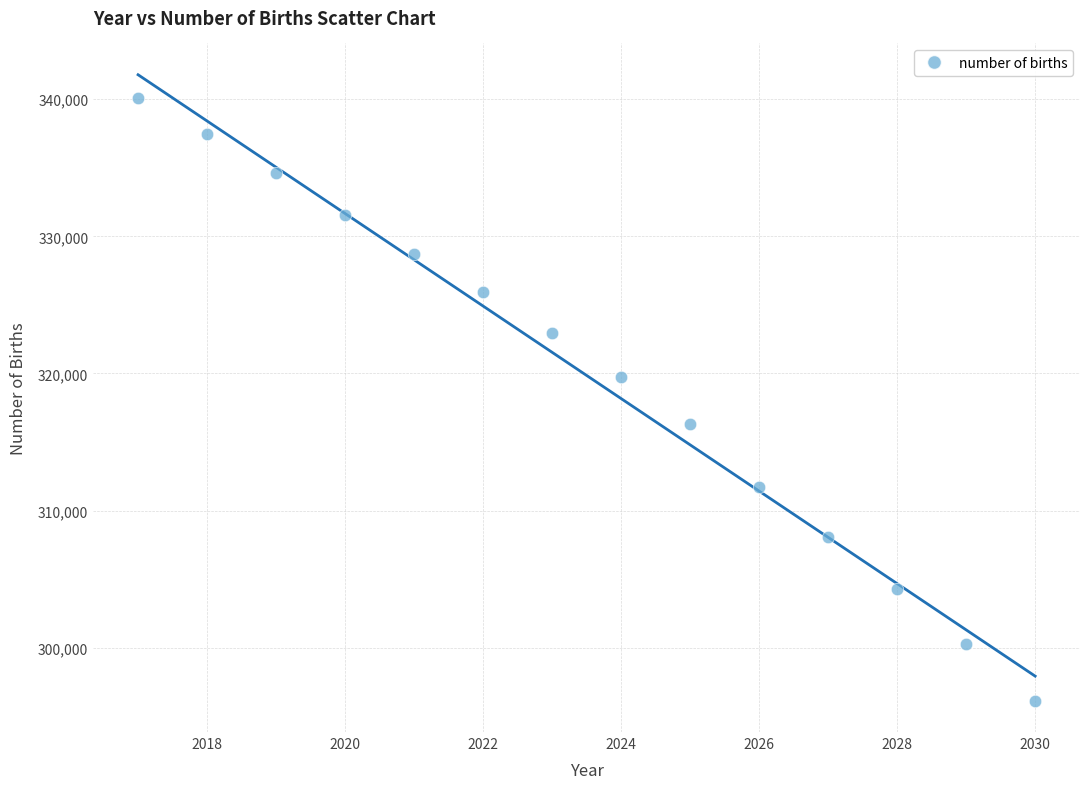

What is the range of X values (max minus min)?

13.0